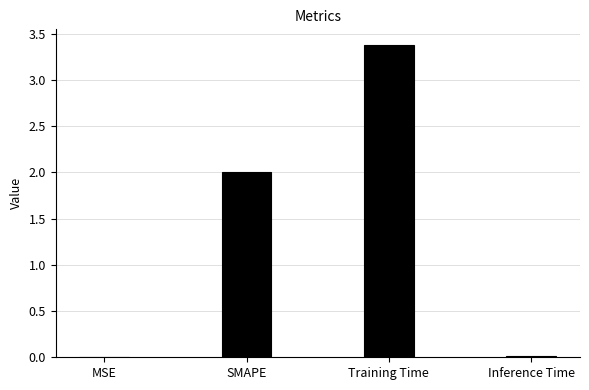

What is the sum of all values?

5.4